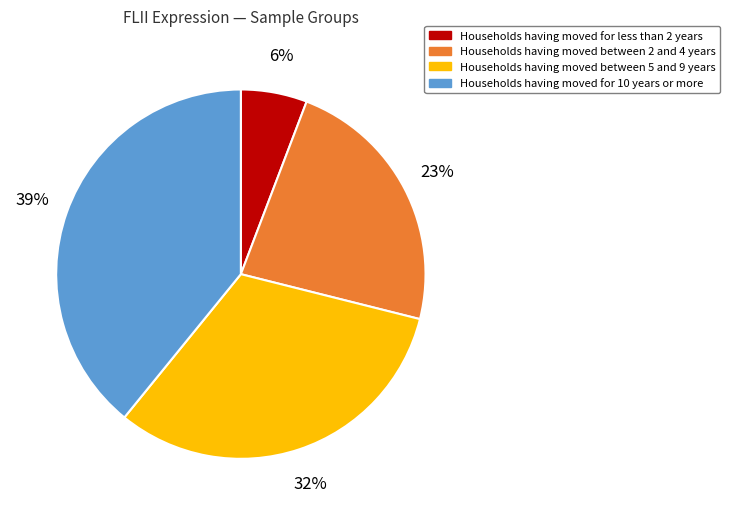

To the nearest percent, what is the average slice percentage?

25%